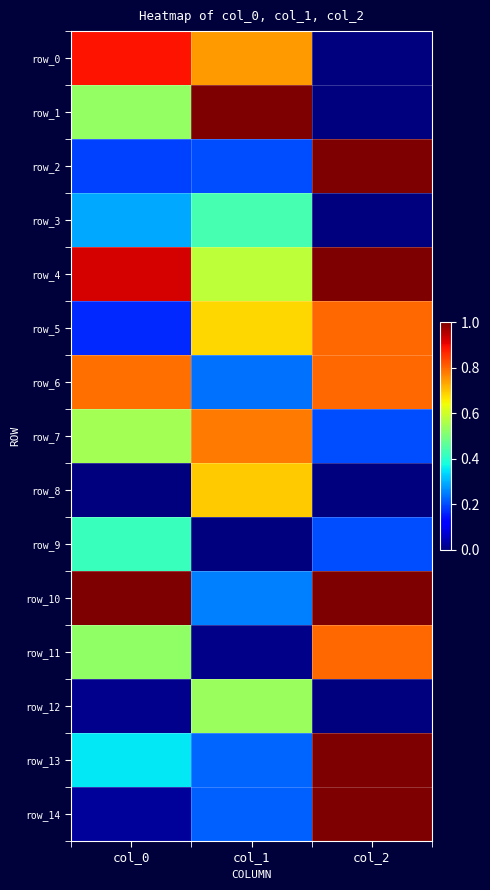

Is it true that row_14 equals 0.3 at col_1?

False